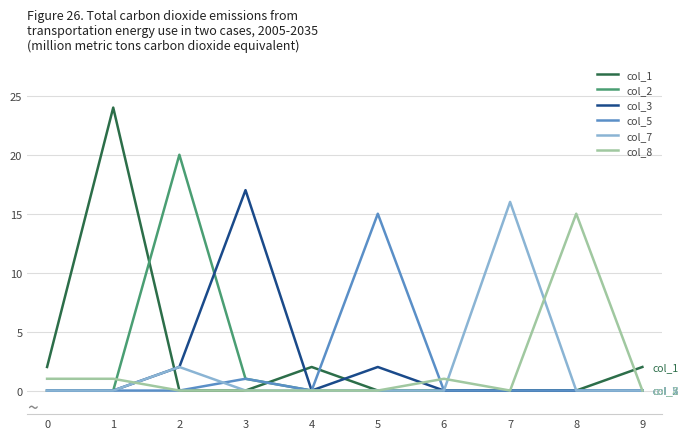

What is the highest value of the col_8 series?

15